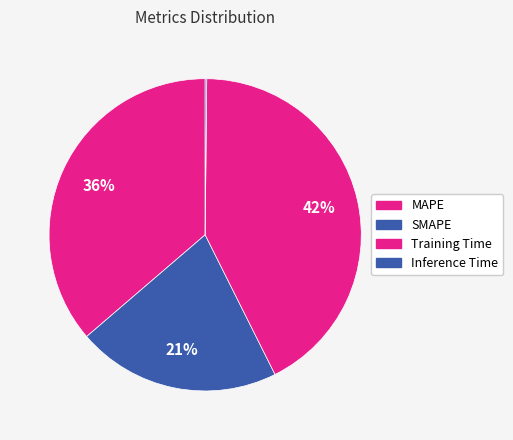

What is the largest slice in the pie chart?

Training Time